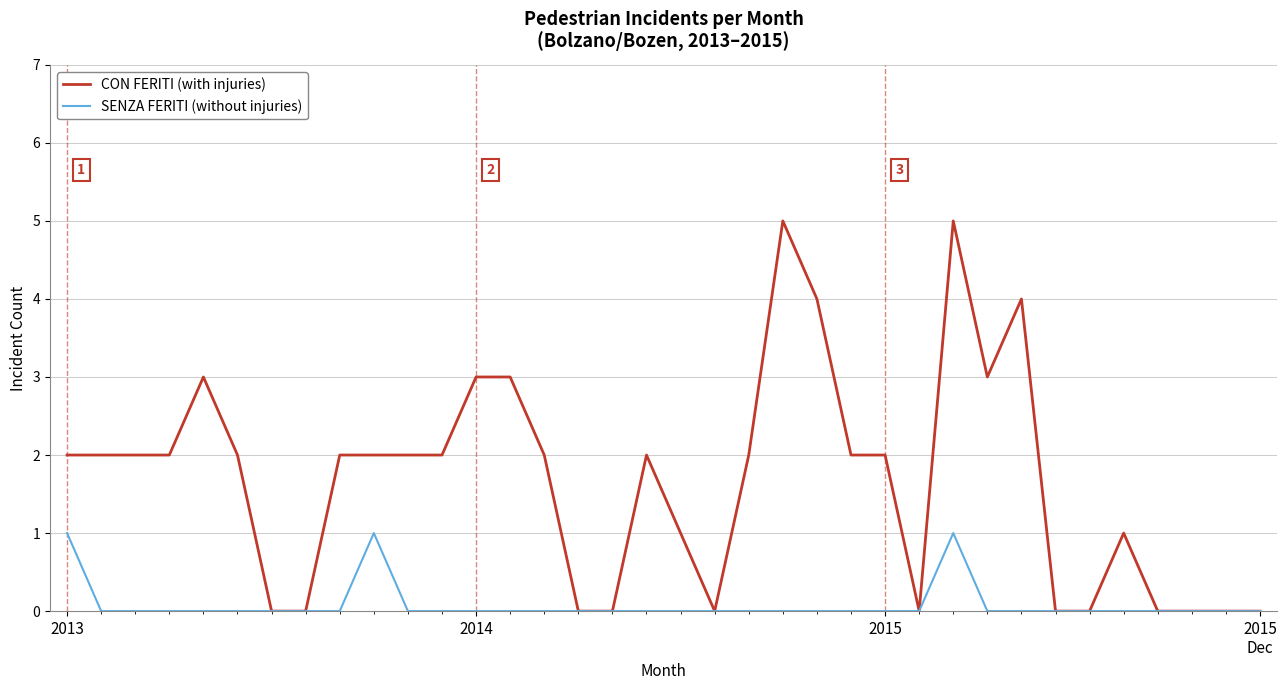

What is the maximum value for CON FERITI (with injuries)?

5